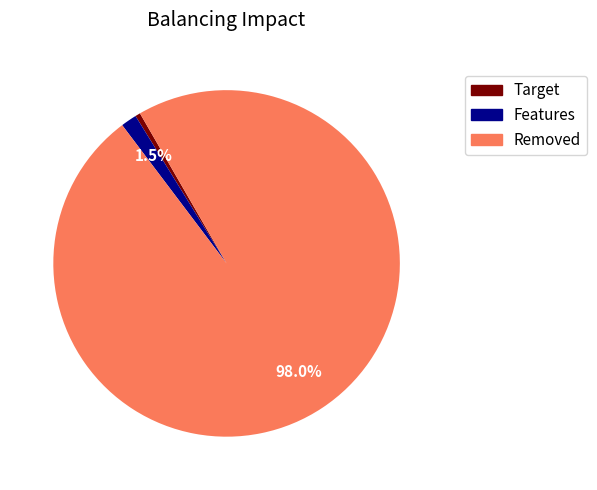

Which slice is the largest?

Removed